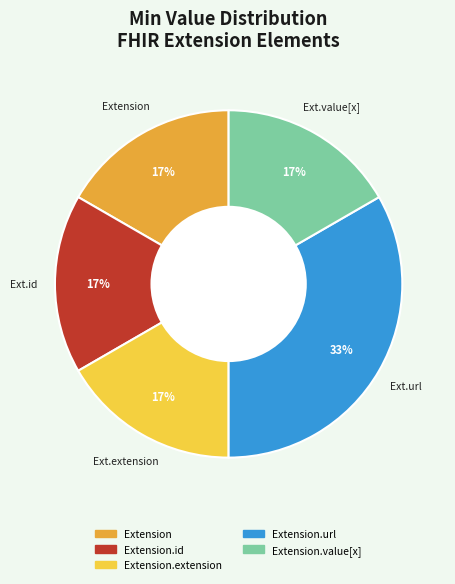

Is there a majority slice in this chart?

No